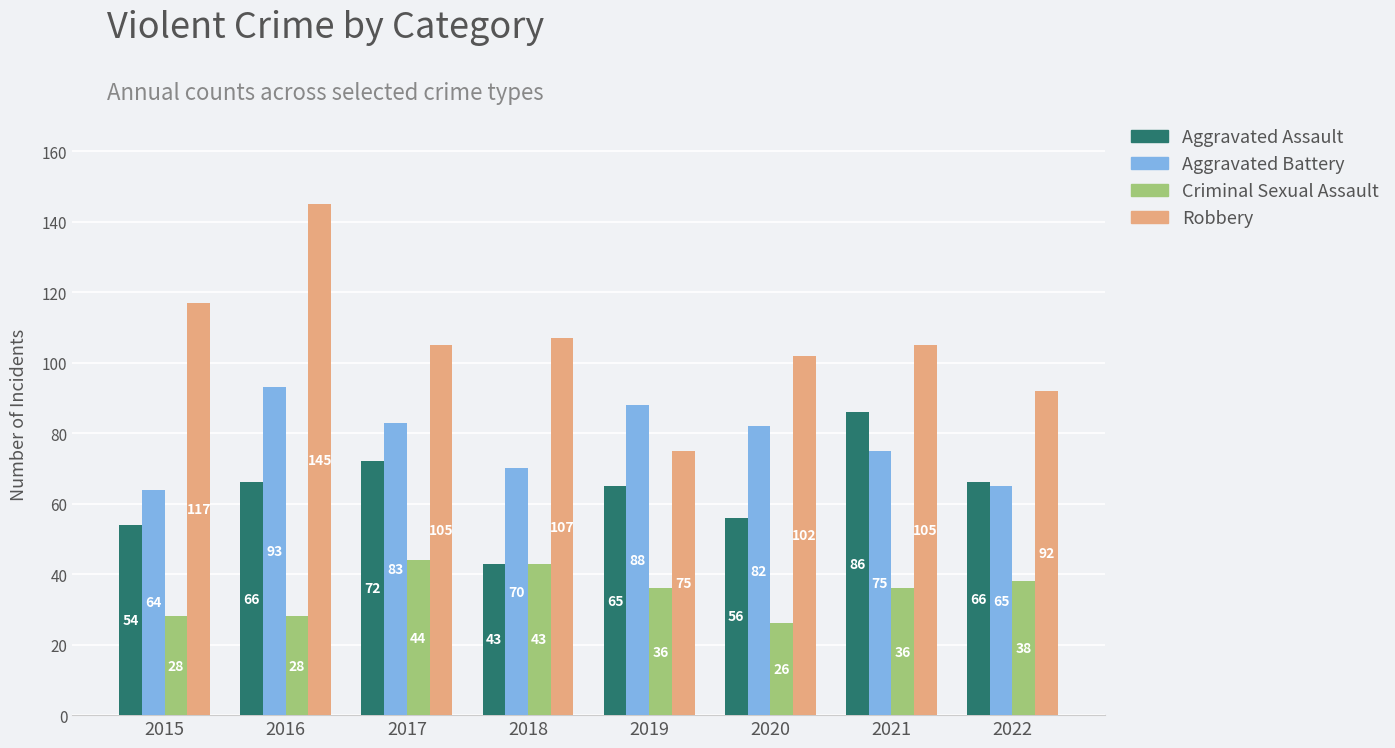

Where is Aggravated Assault nearest to the value 64?

2019